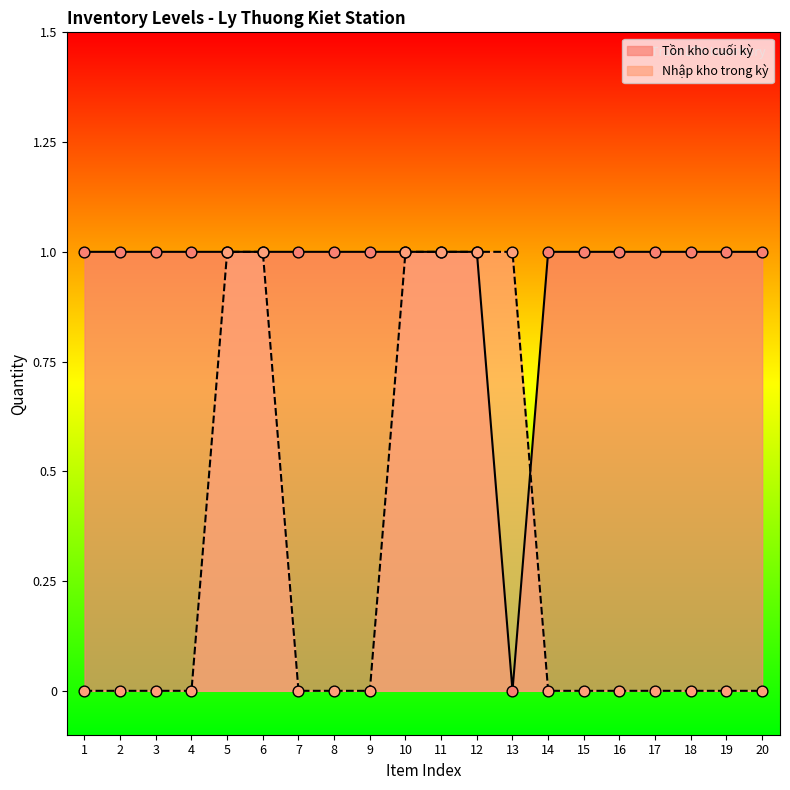

What are all the series names shown in the legend?

Tồn kho cuối kỳ, Nhập kho trong kỳ